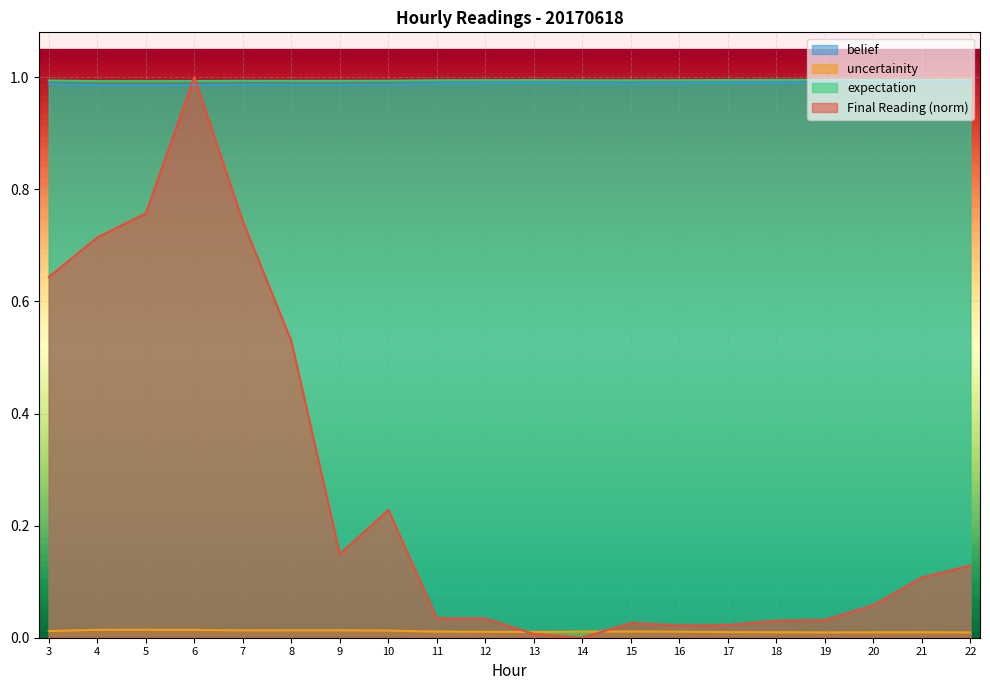

Reading right to left, list all the values displayed in this chart.

Final Reading: 0.1	0.1	0.1	0.0	0.0	0.0	0.0	0.0	0.0	0.0	0.0	0.0	0.2	0.1	0.5	0.7	1.0	0.8	0.7	0.6
belief: 1.0	1.0	1.0	1.0	1.0	1.0	1.0	1.0	1.0	1.0	1.0	1.0	1.0	1.0	1.0	1.0	1.0	1.0	1.0	1.0
uncertainity: 0.0	0.0	0.0	0.0	0.0	0.0	0.0	0.0	0.0	0.0	0.0	0.0	0.0	0.0	0.0	0.0	0.0	0.0	0.0	0.0
expectation: 1.0	1.0	1.0	1.0	1.0	1.0	1.0	1.0	1.0	1.0	1.0	1.0	1.0	1.0	1.0	1.0	1.0	1.0	1.0	1.0